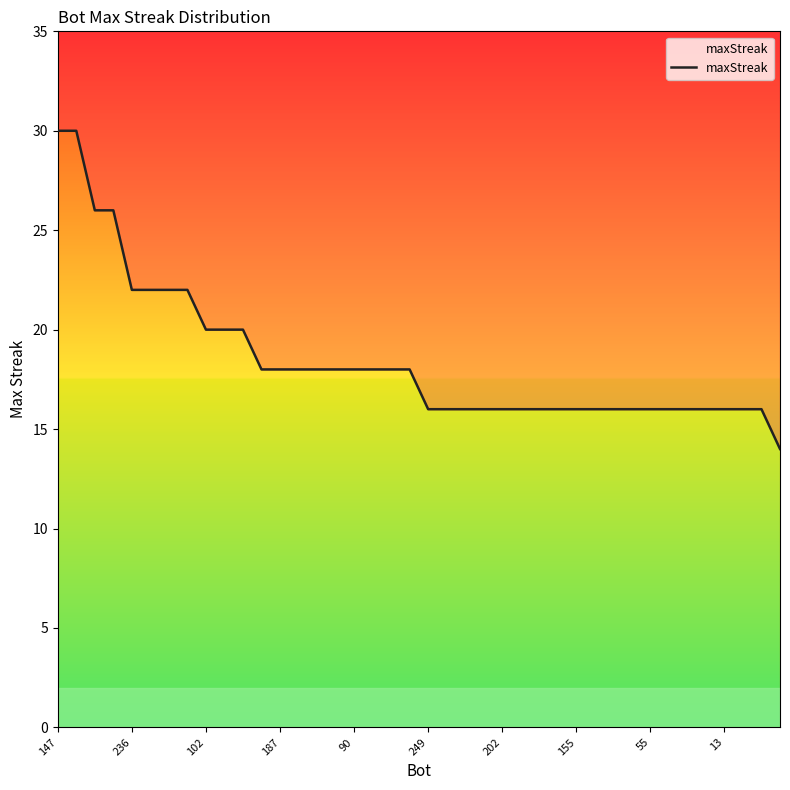

The chart shows a value of 11 at 11. True or false?

False